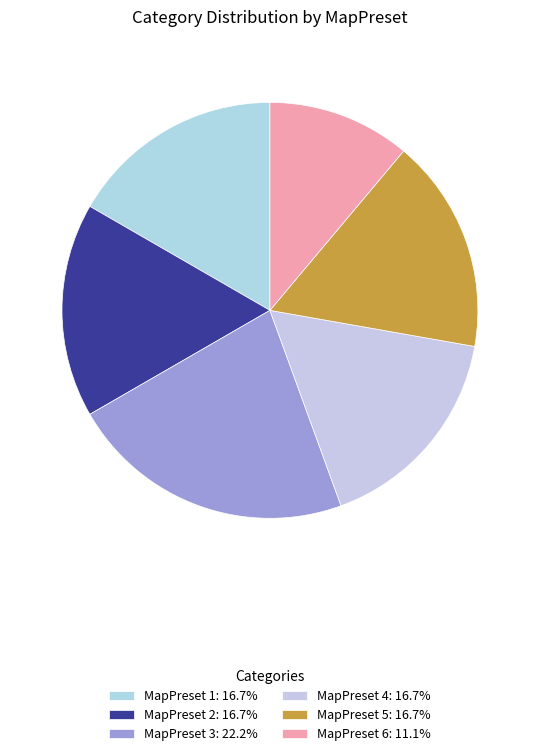

Is MapPreset 2 the majority of the pie?

No